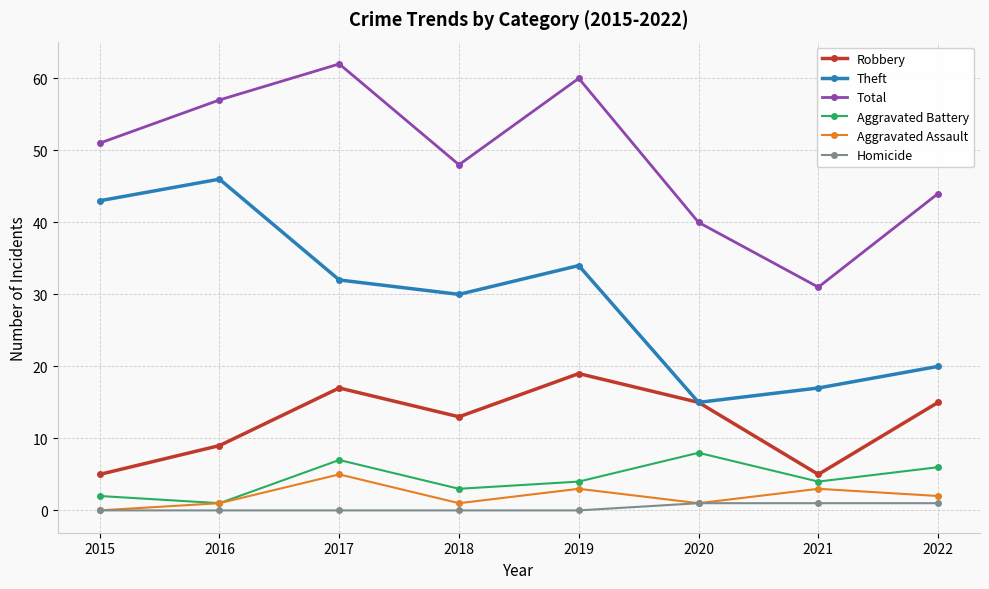

Reading left to right, extract all data points from this chart.

Robbery: 5	9	17	13	19	15	5	15
Theft: 43	46	32	30	34	15	17	20
Total: 51	57	62	48	60	40	31	44
Aggravated Battery: 2	1	7	3	4	8	4	6
Aggravated Assault: 0	1	5	1	3	1	3	2
Homicide: 0	0	0	0	0	1	1	1